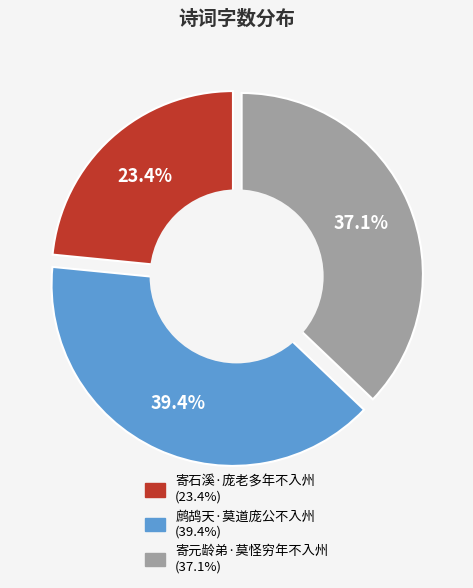

How many segments does this pie chart have?

3